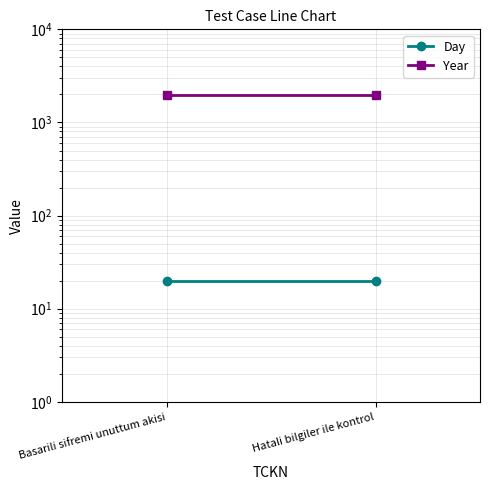

The value of Year at Basarili sifremi unuttum akisi is 1049. True or false?

False